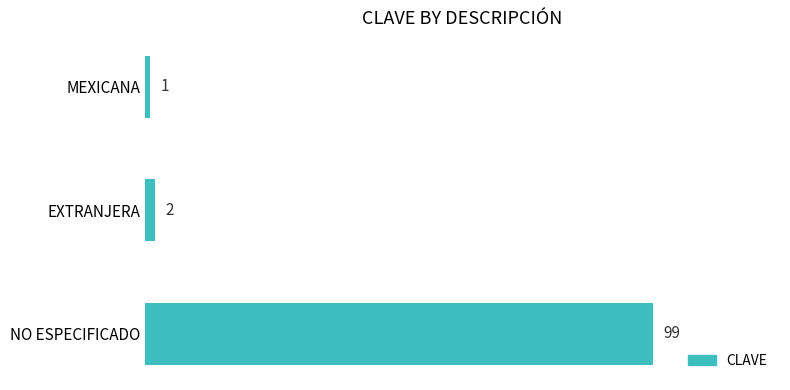

Reading top to bottom, transcribe all the data shown in this chart.

MEXICANA=1	EXTRANJERA=2	NO ESPECIFICADO=99